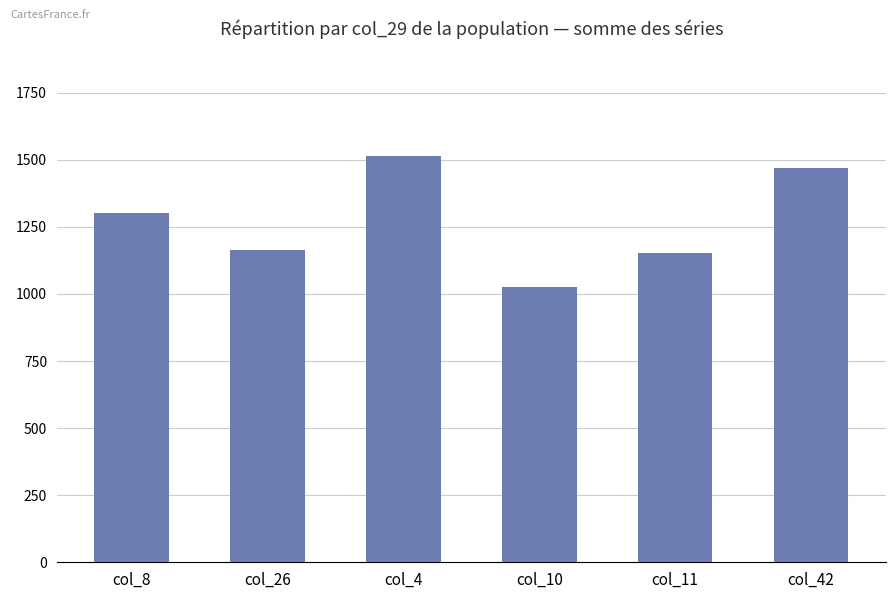

What is the difference between the maximum and second lowest values?

361